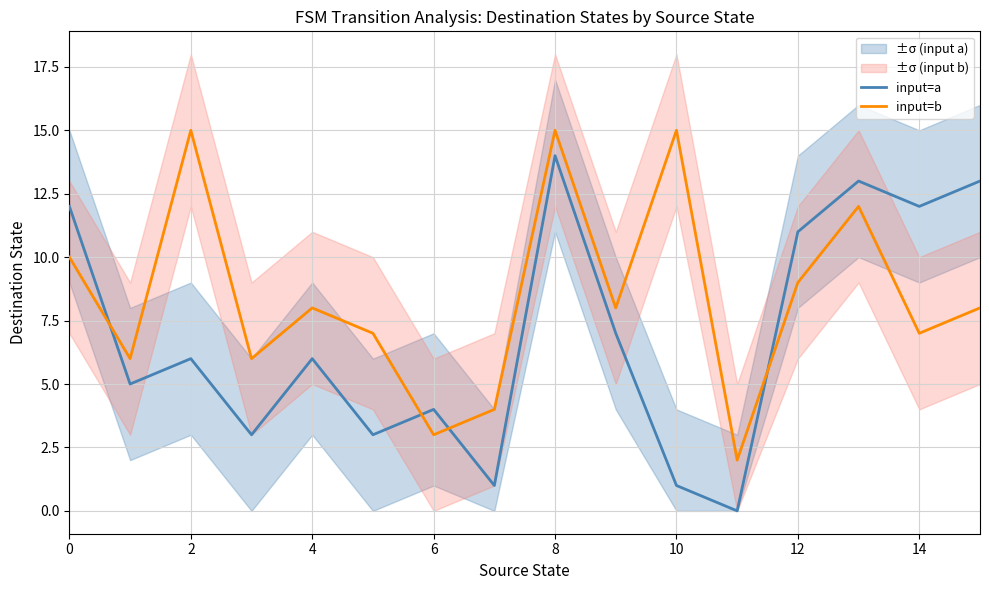

What is the highest value of the input=b series?

15